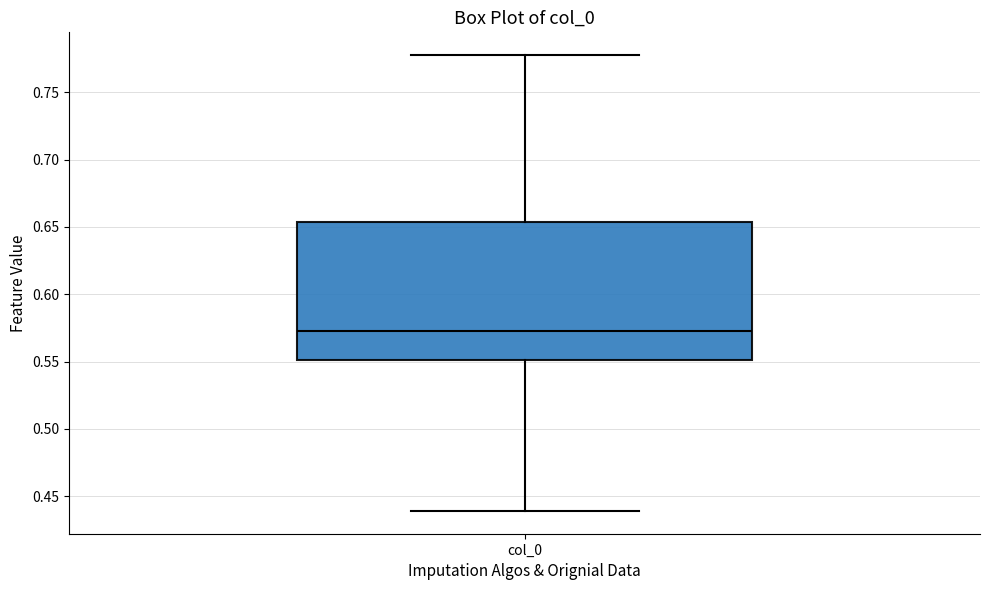

Read this box plot against the y-axis: the position of the median line, the range covered by the box, and the ends of both whiskers. The values are not printed on the chart, so give them approximately, as read against the axis.

median 0.575, box 0.550 to 0.655, whiskers 0.440 to 0.780